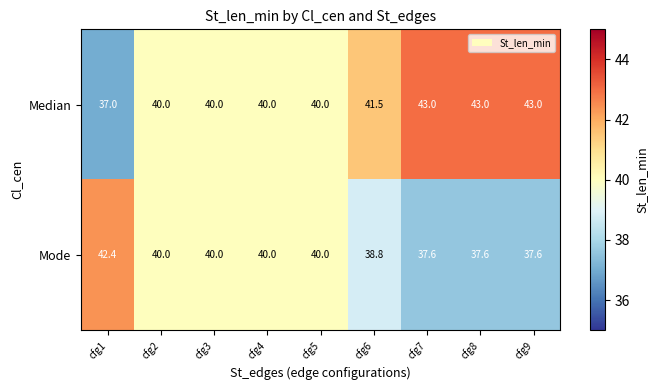

Rank the series by their maximum value, from highest to lowest.

Median, Mode